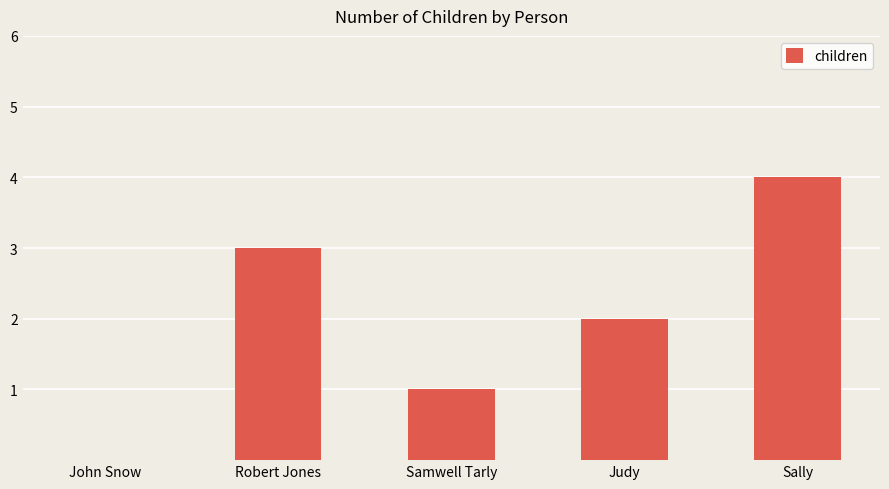

What is the sum of all values?

10